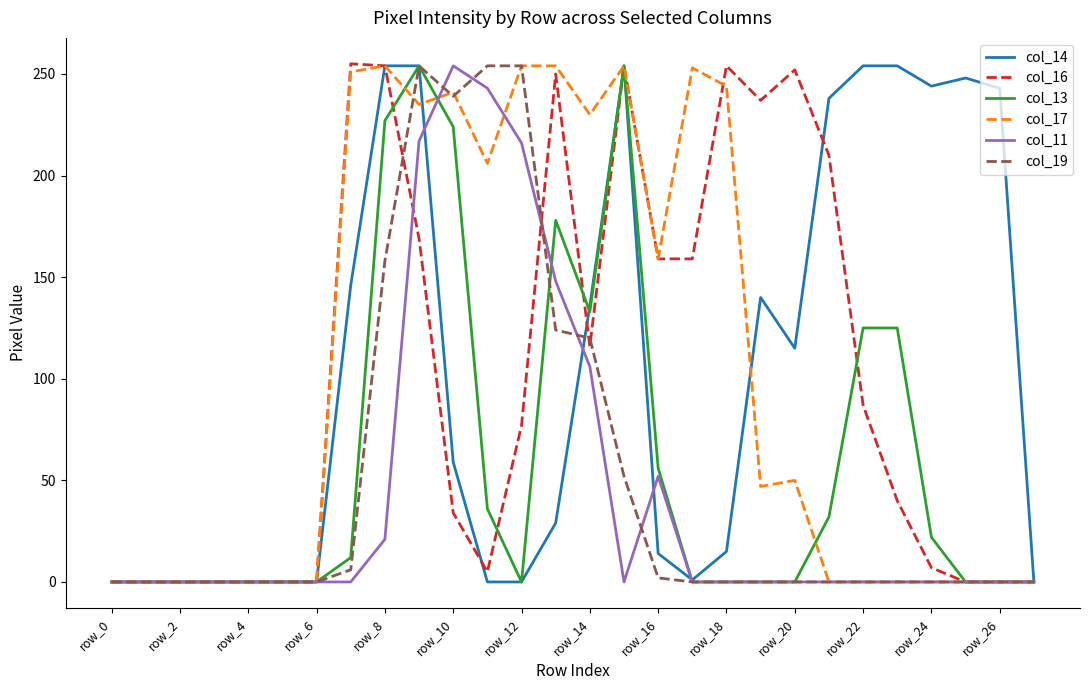

What is the maximum value shown in the chart?

255